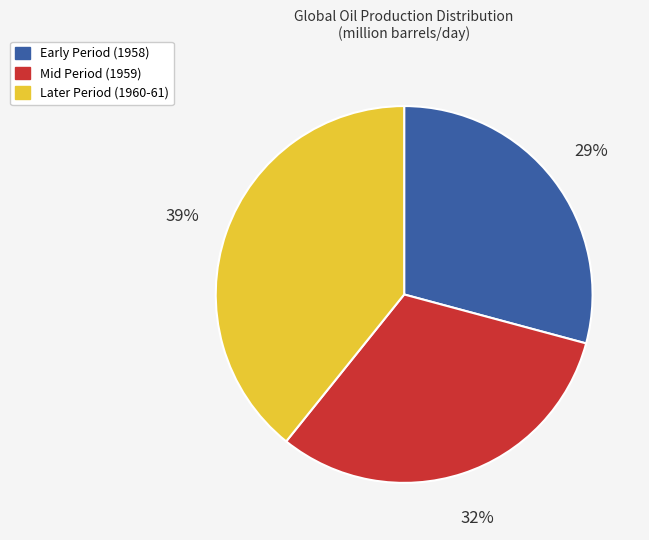

Is there any slice that represents more than half of the pie?

No